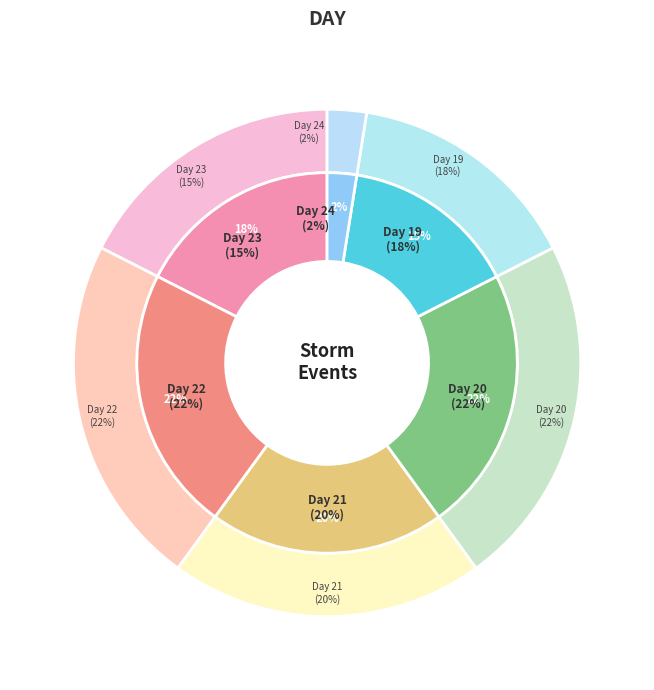

Is the sum of Day 23 and Day 22 greater than half?

No